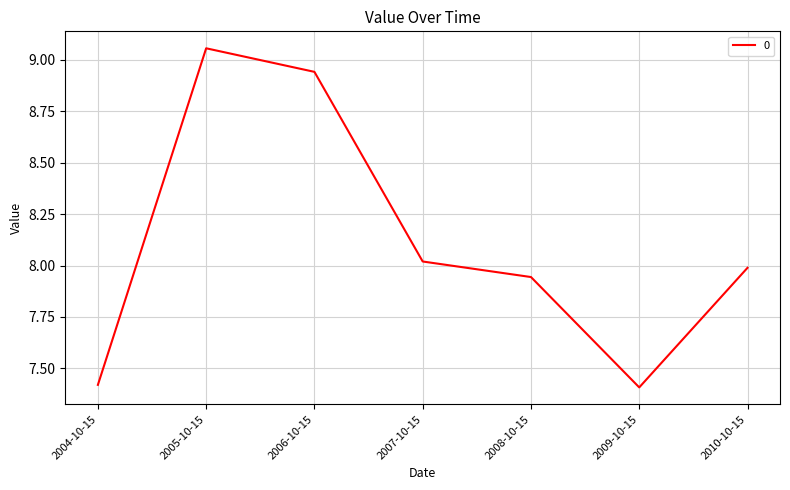

What is the difference between the second highest and second lowest values?

1.5